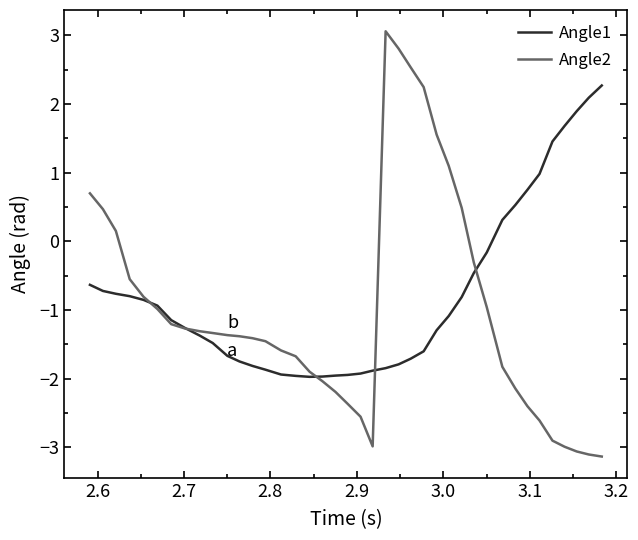

Which series has the largest range (max minus min)?

Angle2